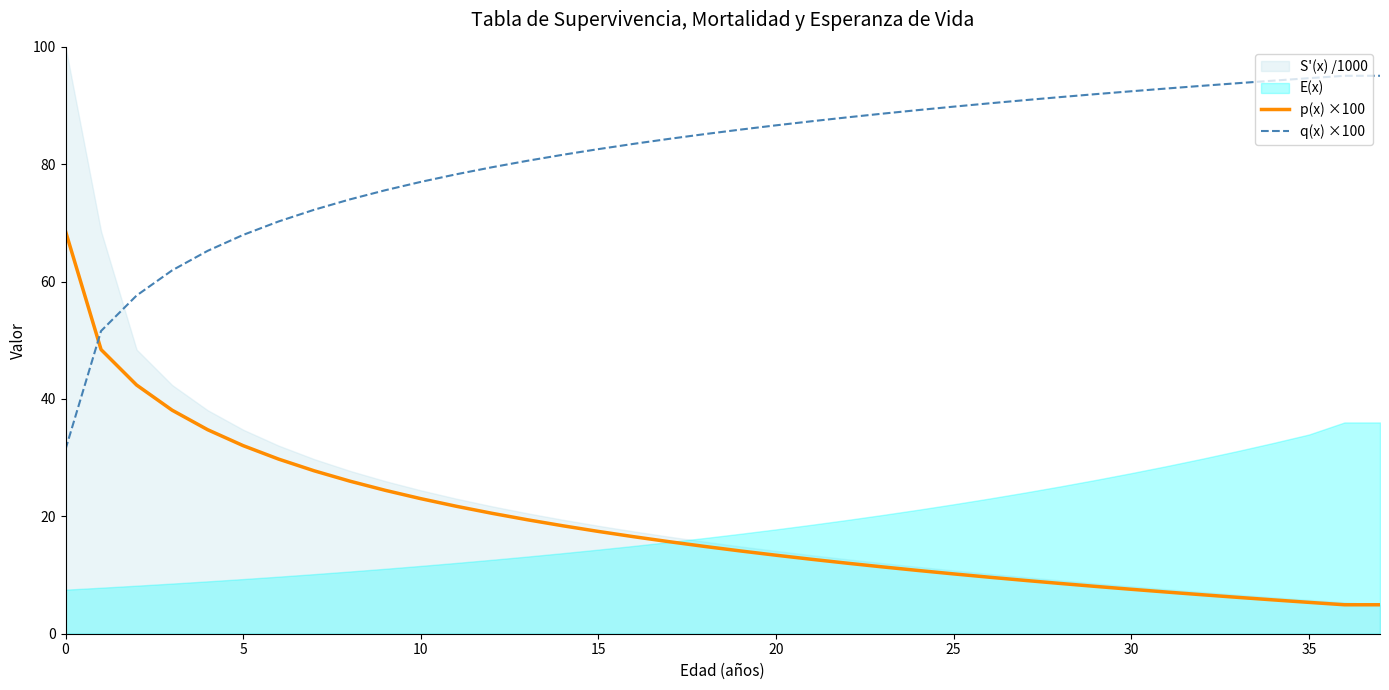

How many lines are shown in the chart?

2